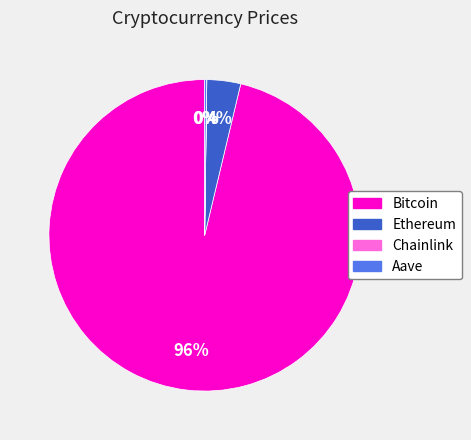

True or false: Ethereum accounts for 12% of the total.

False